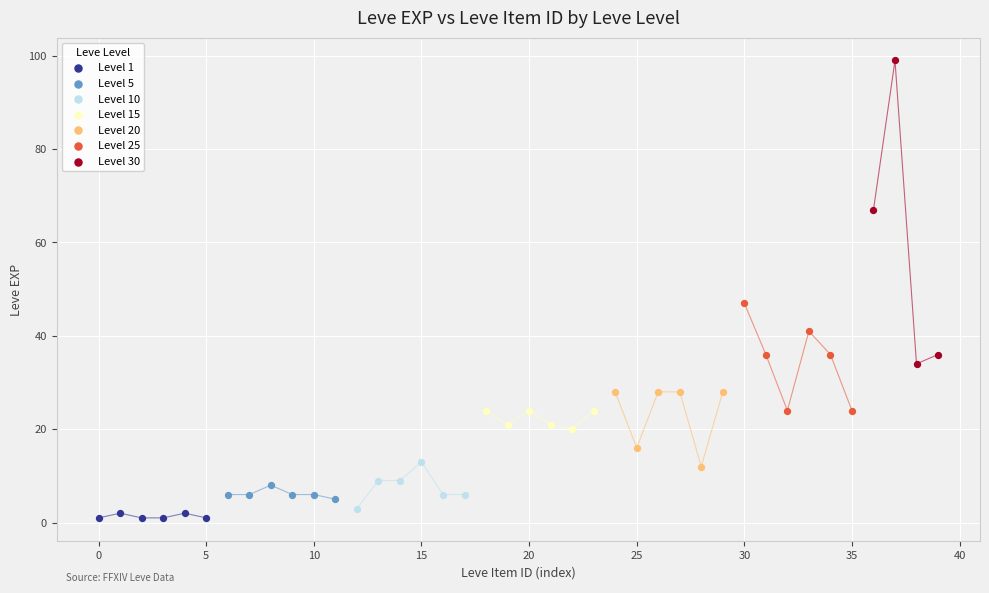

Which series contains the lowest Y value?

Level 1